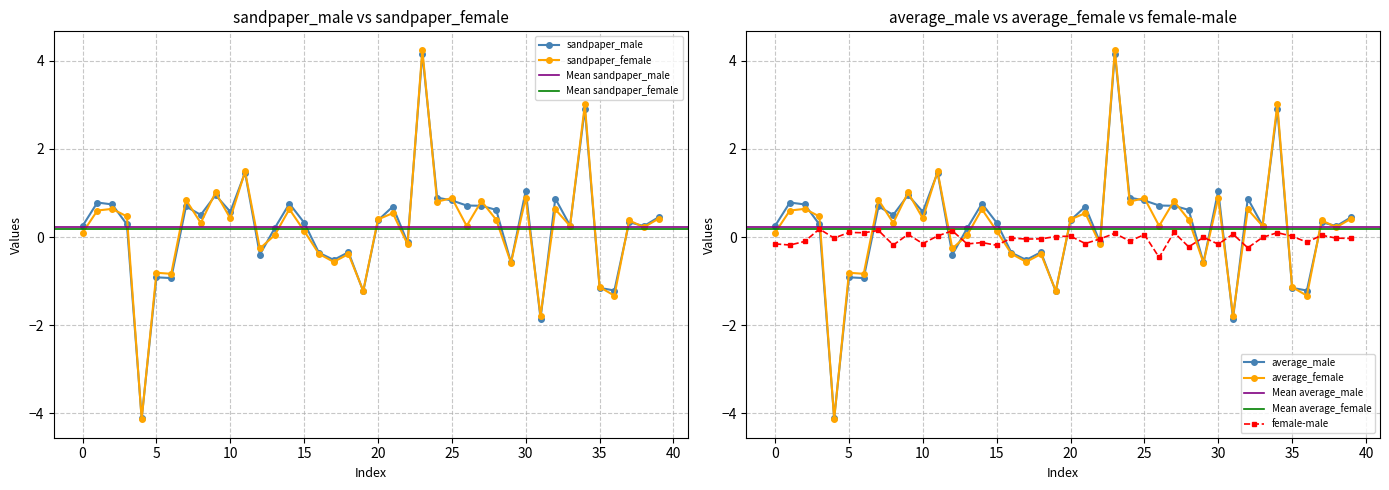

Reading left to right, what are all the values shown in this chart?

sandpaper_male: 0=0.3	1=0.8	2=0.7	3=0.3	4=-4.1	5=-0.9	6=-0.9	7=0.7	8=0.5	9=1.0	10=0.6	11=1.5	12=-0.4	13=0.2	14=0.8	15=0.3	16=-0.4	17=-0.5	18=-0.3	19=-1.2	20=0.4	21=0.7	22=-0.1	23=4.2	24=0.9	25=0.8	26=0.7	27=0.7	28=0.6	29=-0.6	30=1.1	31=-1.8	32=0.9	33=0.3	34=2.9	35=-1.2	36=-1.2	37=0.3	38=0.2	39=0.5
sandpaper_female: 0=0.1	1=0.6	2=0.6	3=0.5	4=-4.1	5=-0.8	6=-0.8	7=0.8	8=0.3	9=1.0	10=0.4	11=1.5	12=-0.3	13=0.0	14=0.6	15=0.1	16=-0.4	17=-0.6	18=-0.4	19=-1.2	20=0.4	21=0.5	22=-0.2	23=4.2	24=0.8	25=0.9	26=0.3	27=0.8	28=0.4	29=-0.6	30=0.9	31=-1.8	32=0.6	33=0.3	34=3.0	35=-1.1	36=-1.3	37=0.4	38=0.2	39=0.4
average_male: 0=0.3	1=0.8	2=0.7	3=0.3	4=-4.1	5=-0.9	6=-0.9	7=0.7	8=0.5	9=1.0	10=0.6	11=1.5	12=-0.4	13=0.2	14=0.8	15=0.3	16=-0.4	17=-0.5	18=-0.3	19=-1.2	20=0.4	21=0.7	22=-0.1	23=4.2	24=0.9	25=0.8	26=0.7	27=0.7	28=0.6	29=-0.6	30=1.1	31=-1.8	32=0.9	33=0.3	34=2.9	35=-1.2	36=-1.2	37=0.3	38=0.2	39=0.5
average_female: 0=0.1	1=0.6	2=0.6	3=0.5	4=-4.1	5=-0.8	6=-0.8	7=0.8	8=0.3	9=1.0	10=0.4	11=1.5	12=-0.3	13=0.0	14=0.6	15=0.1	16=-0.4	17=-0.6	18=-0.4	19=-1.2	20=0.4	21=0.5	22=-0.2	23=4.2	24=0.8	25=0.9	26=0.3	27=0.8	28=0.4	29=-0.6	30=0.9	31=-1.8	32=0.6	33=0.3	34=3.0	35=-1.1	36=-1.3	37=0.4	38=0.2	39=0.4
female-male: 0=-0.2	1=-0.2	2=-0.1	3=0.2	4=-0.0	5=0.1	6=0.1	7=0.1	8=-0.2	9=0.1	10=-0.1	11=0.0	12=0.1	13=-0.2	14=-0.1	15=-0.2	16=-0.0	17=-0.0	18=-0.0	19=0.0	20=0.0	21=-0.1	22=-0.0	23=0.1	24=-0.1	25=0.1	26=-0.5	27=0.1	28=-0.2	29=-0.0	30=-0.2	31=0.1	32=-0.2	33=-0.0	34=0.1	35=0.0	36=-0.1	37=0.0	38=-0.0	39=-0.0